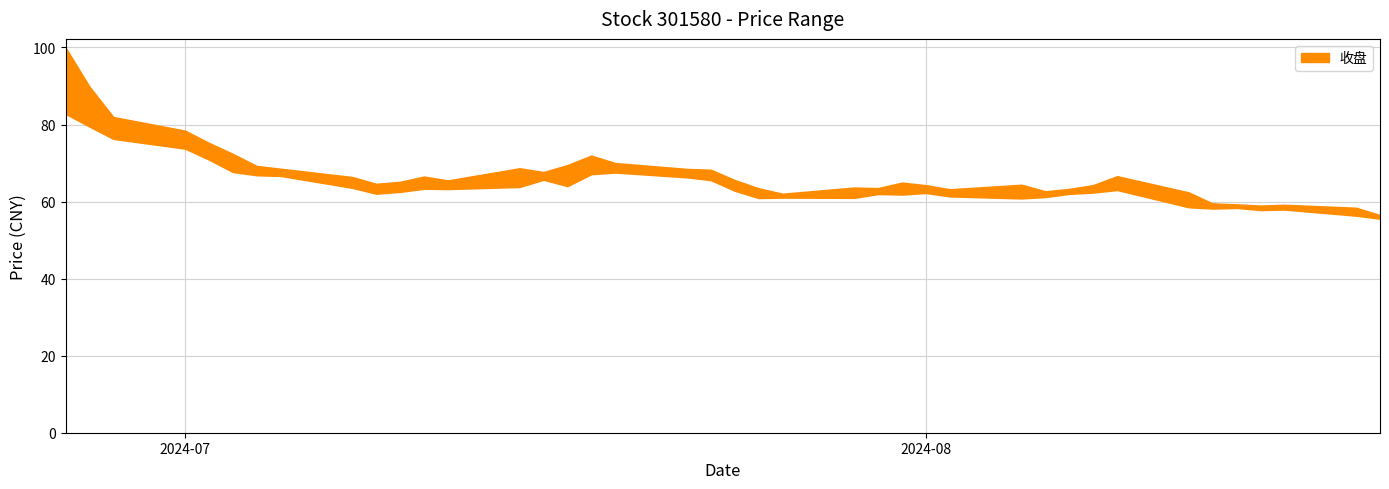

What is the label of the 36th point from the left?

2024-08-14